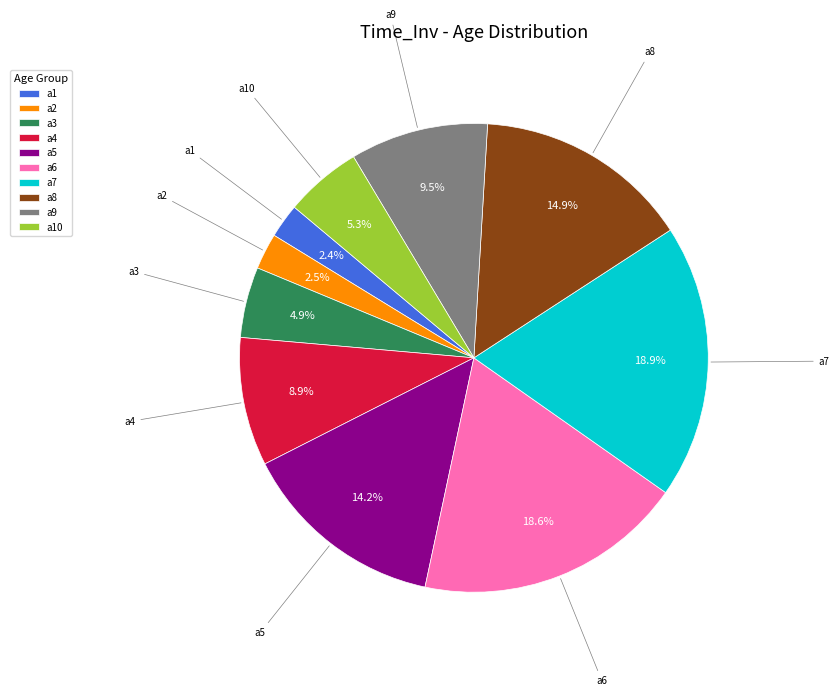

Between a10 and a4, which is larger?

a4